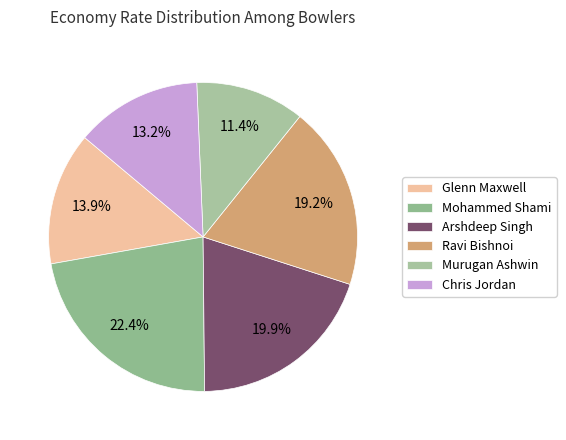

Which has a higher value, Glenn Maxwell or Arshdeep Singh?

Arshdeep Singh